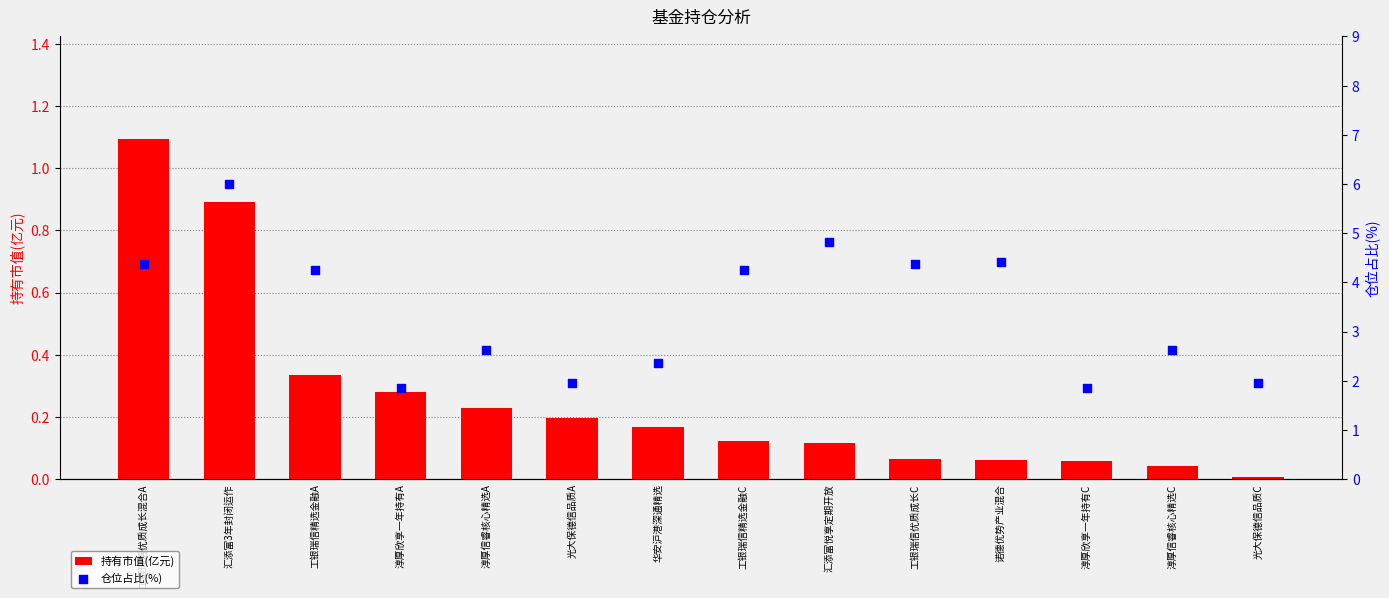

What are all the series names shown in the legend?

持有市值(亿元), 仓位占比(%)